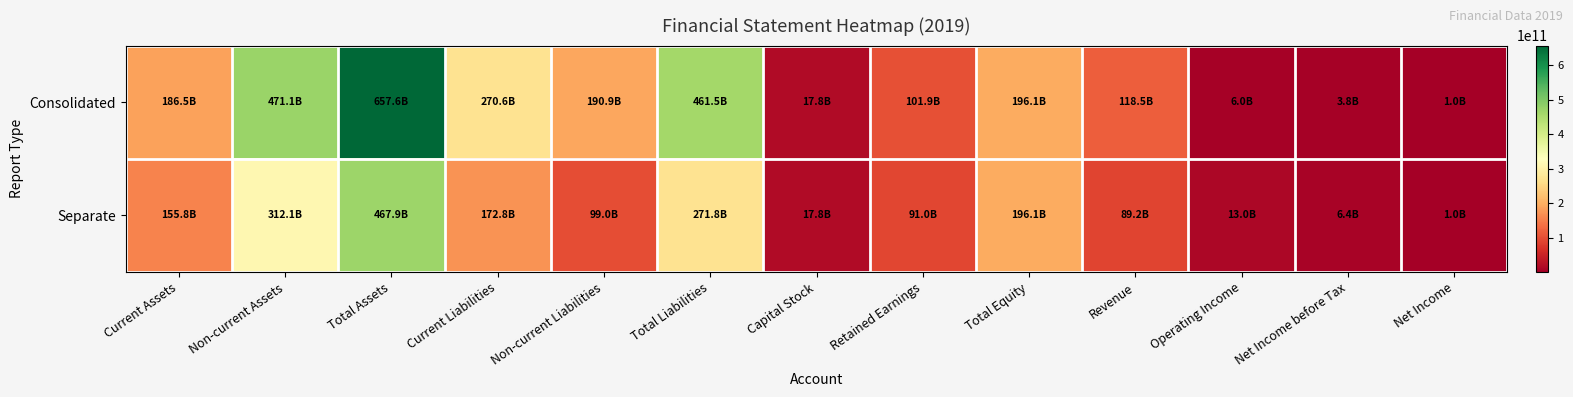

At which category does the chart reach its minimum across all series?

Net Income